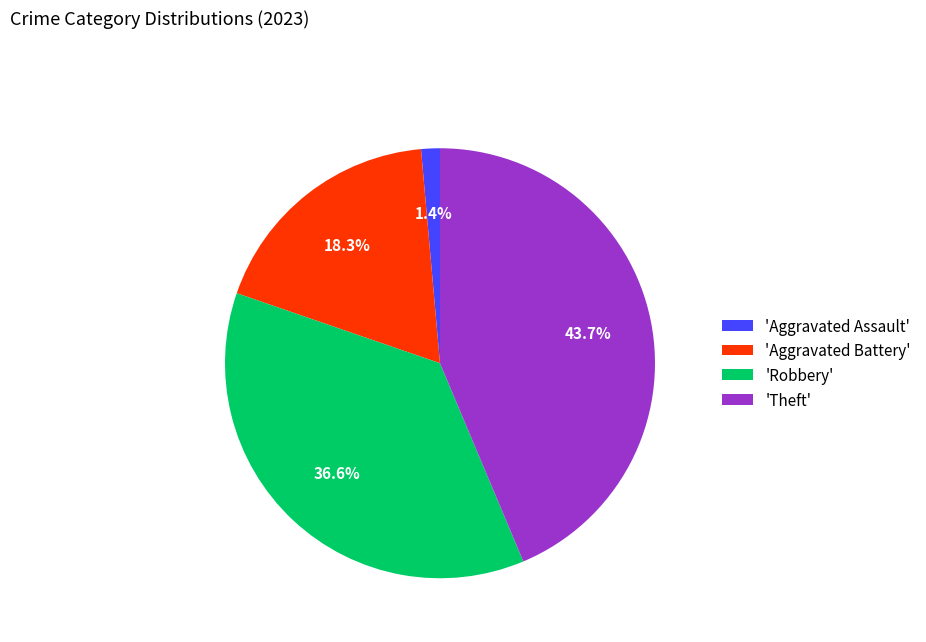

Between 'Aggravated Battery' and 'Aggravated Assault', which is larger?

'Aggravated Battery'